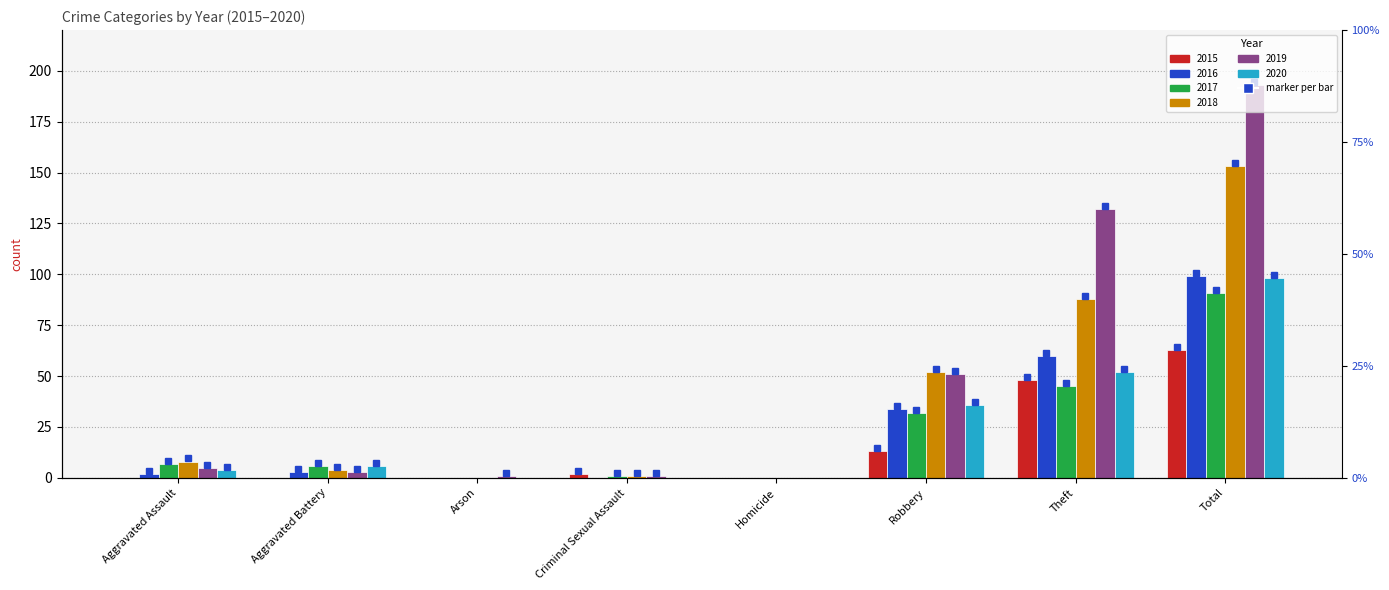

List the series in order of their peak value, lowest first.

2015, 2017, 2020, 2016, 2018, 2019